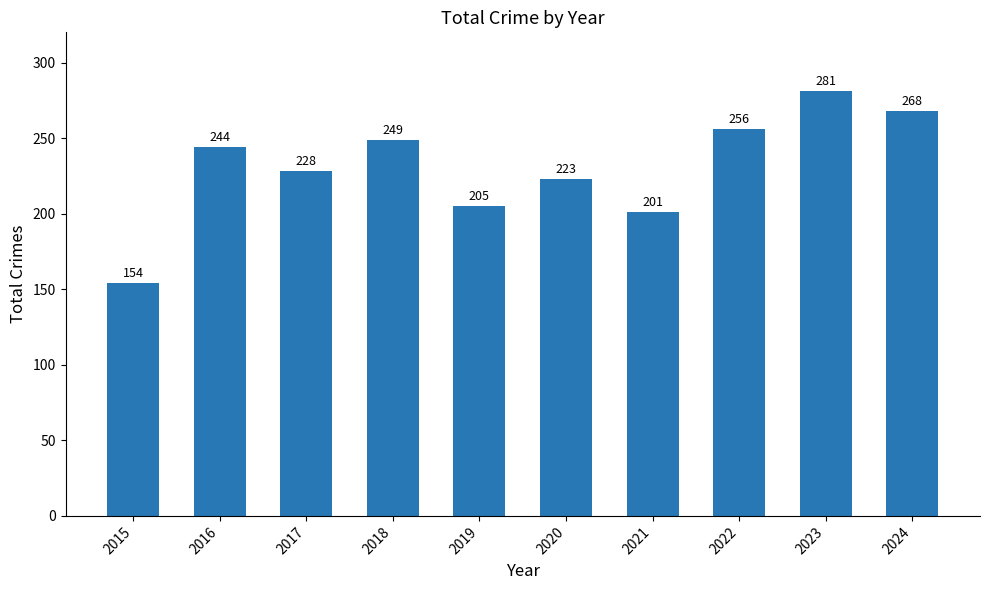

What is the difference between the values at 2024 and 2017?

40